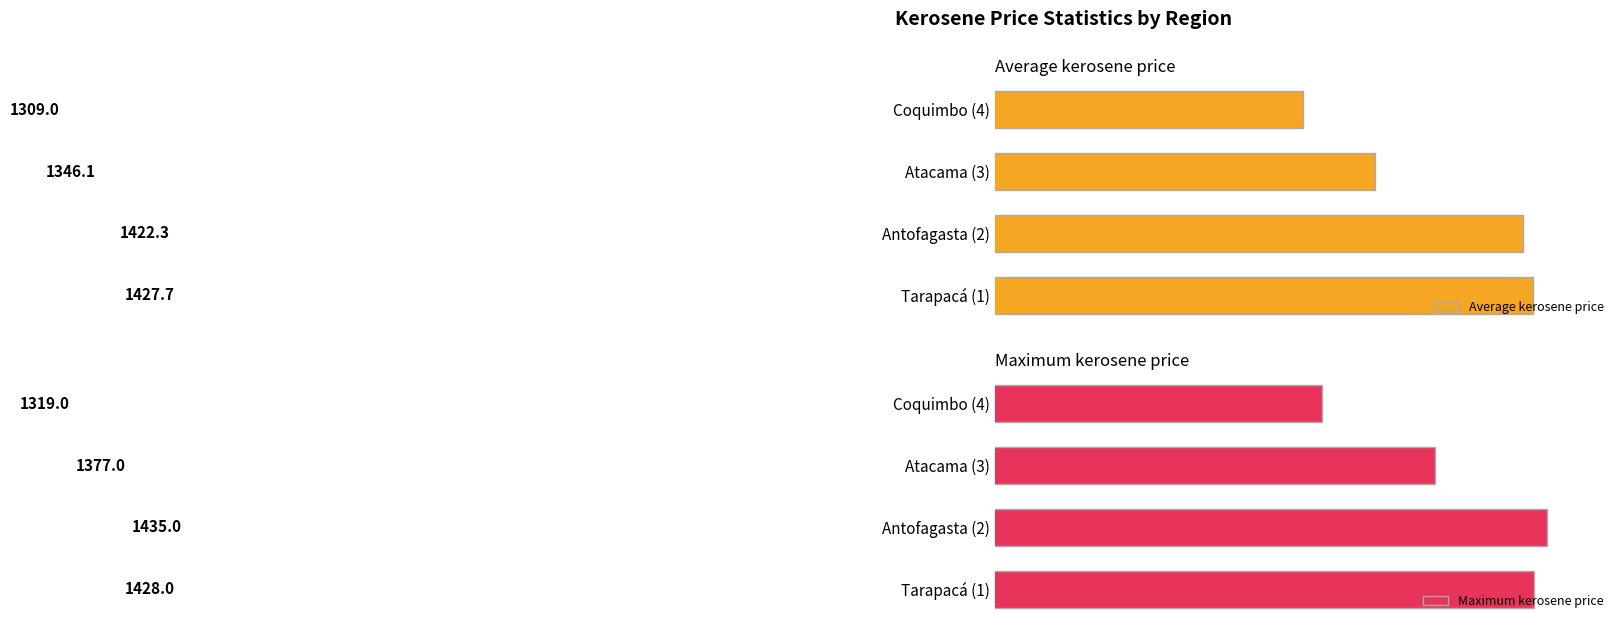

Reading right to left, extract all data points from this chart.

Average kerosene price: 1309.0	1346.1	1422.3	1427.7
Maximum kerosene price: 1319.0	1377.0	1435.0	1428.0